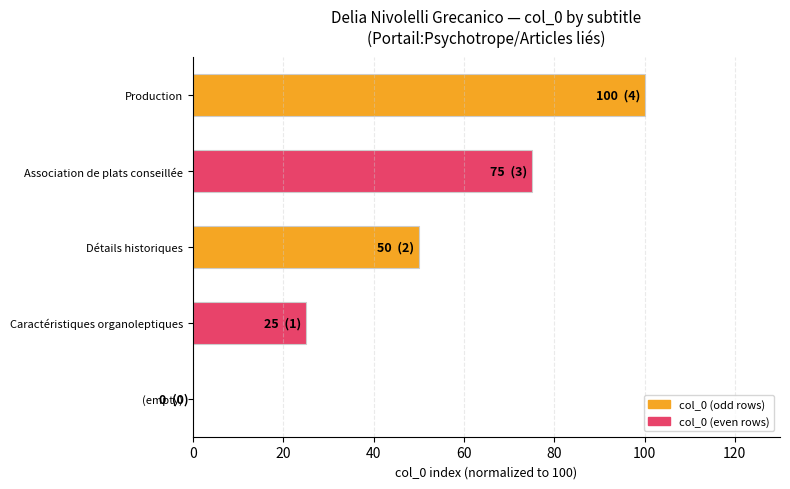

Is it true that the value at Production is 41?

False